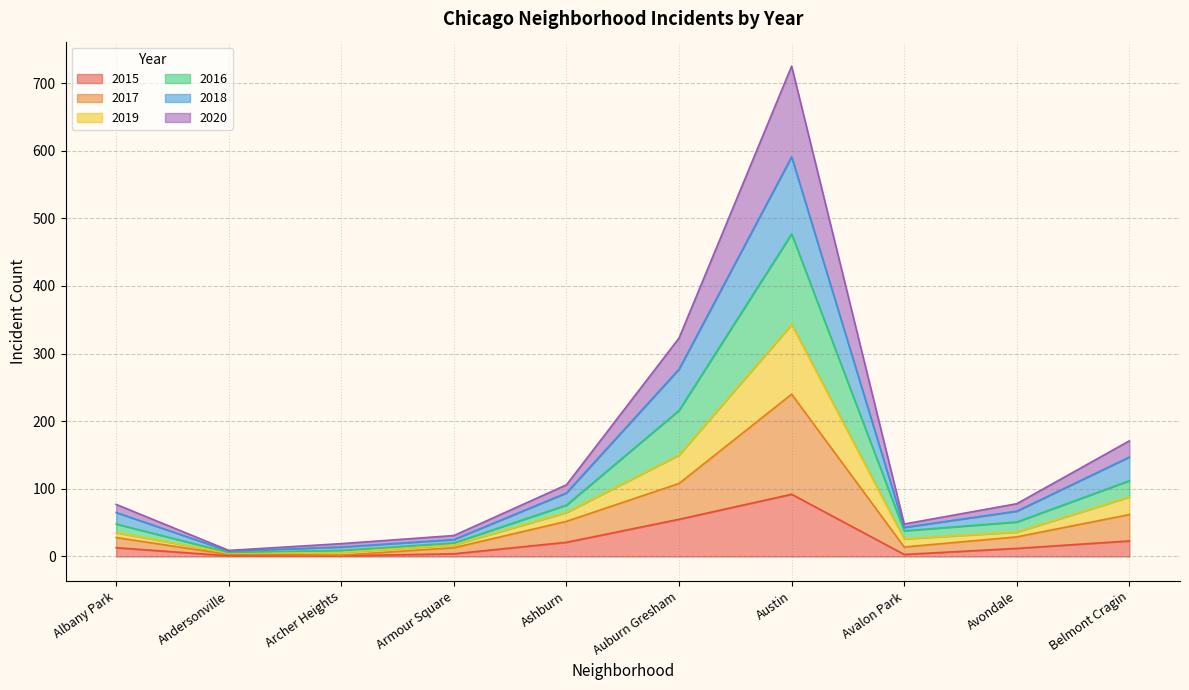

At which category is the sum across all series the highest?

Austin